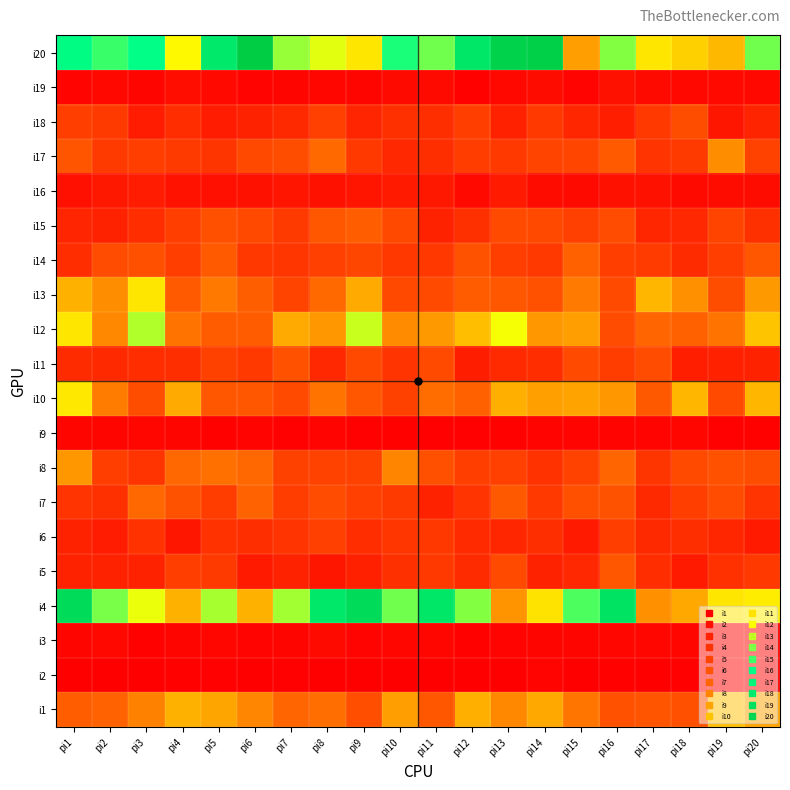

Reading left to right, list all the values displayed in this chart.

i1: pi1=90	pi2=95	pi3=112	pi4=136	pi5=130	pi6=114	pi7=97	pi8=102	pi9=76	pi10=127	pi11=85	pi12=135	pi13=116	pi14=131	pi15=106	pi16=79	pi17=82	pi18=77	pi19=144	pi20=129
i2: pi1=4	pi2=4	pi3=4	pi4=6	pi5=5	pi6=4	pi7=5	pi8=4	pi9=4	pi10=4	pi11=4	pi12=4	pi13=4	pi14=7	pi15=3	pi16=6	pi17=3	pi18=5	pi19=6	pi20=7
i3: pi1=8	pi2=11	pi3=6	pi4=9	pi5=10	pi6=7	pi7=9	pi8=13	pi9=7	pi10=10	pi11=10	pi12=6	pi13=7	pi14=8	pi15=8	pi16=10	pi17=10	pi18=10	pi19=7	pi20=7
i4: pi1=293	pi2=209	pi3=181	pi4=137	pi5=198	pi6=136	pi7=199	pi8=273	pi9=291	pi10=212	pi11=276	pi12=207	pi13=122	pi14=162	pi15=220	pi16=282	pi17=119	pi18=132	pi19=163	pi20=167
i5: pi1=35	pi2=36	pi3=35	pi4=61	pi5=58	pi6=28	pi7=35	pi8=25	pi9=33	pi10=48	pi11=56	pi12=44	pi13=73	pi14=35	pi15=40	pi16=85	pi17=46	pi18=28	pi19=49	pi20=56
i6: pi1=36	pi2=29	pi3=50	pi4=24	pi5=50	pi6=47	pi7=52	pi8=63	pi9=45	pi10=54	pi11=55	pi12=43	pi13=39	pi14=47	pi15=28	pi16=62	pi17=42	pi18=47	pi19=39	pi20=28
i7: pi1=52	pi2=48	pi3=98	pi4=80	pi5=60	pi6=95	pi7=60	pi8=74	pi9=63	pi10=58	pi11=35	pi12=51	pi13=86	pi14=56	pi15=77	pi16=80	pi17=42	pi18=62	pi19=74	pi20=52
i8: pi1=123	pi2=61	pi3=51	pi4=98	pi5=103	pi6=98	pi7=64	pi8=65	pi9=64	pi10=113	pi11=77	pi12=62	pi13=63	pi14=50	pi15=65	pi16=97	pi17=53	pi18=72	pi19=79	pi20=75
i9: pi1=9	pi2=8	pi3=10	pi4=8	pi5=6	pi6=7	pi7=5	pi8=7	pi9=5	pi10=6	pi11=5	pi12=5	pi13=6	pi14=7	pi15=7	pi16=7	pi17=7	pi18=10	pi19=5	pi20=6
i10: pi1=165	pi2=110	pi3=75	pi4=133	pi5=84	pi6=85	pi7=72	pi8=105	pi9=83	pi10=64	pi11=101	pi12=92	pi13=135	pi14=128	pi15=129	pi16=123	pi17=86	pi18=139	pi19=72	pi20=139
i11: pi1=44	pi2=42	pi3=45	pi4=47	pi5=64	pi6=57	pi7=79	pi8=41	pi9=70	pi10=51	pi11=72	pi12=31	pi13=43	pi14=46	pi15=72	pi16=60	pi17=74	pi18=32	pi19=34	pi20=35
i12: pi1=163	pi2=115	pi3=195	pi4=105	pi5=88	pi6=89	pi7=133	pi8=123	pi9=189	pi10=117	pi11=124	pi12=144	pi13=178	pi14=123	pi15=127	pi16=74	pi17=97	pi18=94	pi19=105	pi20=146
i13: pi1=136	pi2=118	pi3=164	pi4=87	pi5=107	pi6=91	pi7=66	pi8=99	pi9=133	pi10=71	pi11=72	pi12=89	pi13=83	pi14=79	pi15=108	pi16=72	pi17=139	pi18=119	pi19=75	pi20=124
i14: pi1=46	pi2=74	pi3=78	pi4=62	pi5=87	pi6=55	pi7=54	pi8=63	pi9=69	pi10=55	pi11=55	pi12=80	pi13=61	pi14=56	pi15=94	pi16=62	pi17=59	pi18=44	pi19=62	pi20=84
i15: pi1=38	pi2=35	pi3=45	pi4=61	pi5=78	pi6=70	pi7=58	pi8=84	pi9=90	pi10=71	pi11=35	pi12=48	pi13=73	pi14=70	pi15=63	pi16=74	pi17=39	pi18=40	pi19=66	pi20=48
i16: pi1=18	pi2=26	pi3=29	pi4=21	pi5=18	pi6=19	pi7=23	pi8=20	pi9=23	pi10=28	pi11=26	pi12=12	pi13=28	pi14=15	pi15=14	pi16=20	pi17=19	pi18=13	pi19=15	pi20=15
i17: pi1=81	pi2=58	pi3=61	pi4=58	pi5=53	pi6=70	pi7=75	pi8=99	pi9=57	pi10=40	pi11=47	pi12=60	pi13=56	pi14=66	pi15=68	pi16=87	pi17=52	pi18=58	pi19=118	pi20=65
i18: pi1=61	pi2=58	pi3=30	pi4=45	pi5=30	pi6=36	pi7=42	pi8=63	pi9=38	pi10=48	pi11=47	pi12=62	pi13=34	pi14=57	pi15=39	pi16=32	pi17=56	pi18=75	pi19=25	pi20=37
i19: pi1=7	pi2=11	pi3=8	pi4=17	pi5=12	pi6=7	pi7=8	pi8=10	pi9=8	pi10=13	pi11=14	pi12=6	pi13=11	pi14=15	pi15=7	pi16=19	pi17=14	pi18=11	pi19=12	pi20=11
i20: pi1=244	pi2=225	pi3=239	pi4=173	pi5=272	pi6=318	pi7=202	pi8=183	pi9=164	pi10=233	pi11=212	pi12=277	pi13=308	pi14=312	pi15=127	pi16=207	pi17=163	pi18=152	pi19=140	pi20=211